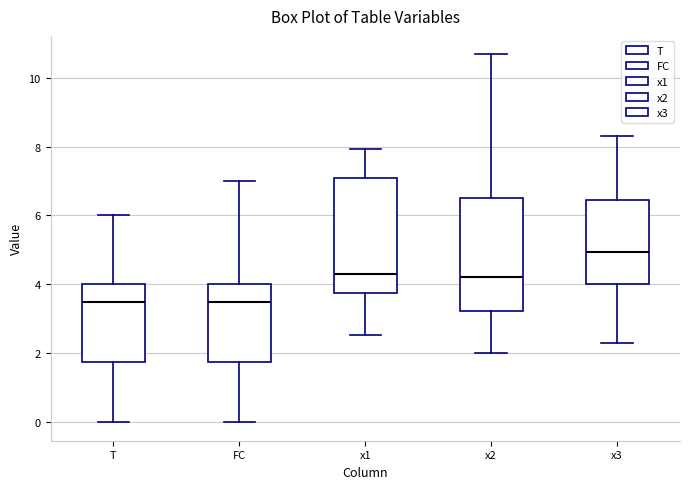

Reading left to right, transcribe this box plot: for each box, give where its median line is, the range the box spans, and where its two whiskers end, as read against the y-axis. The values are not printed on the chart, so give them approximately, as read against the axis.

T: median 3.6, box 1.8 to 4.0, whiskers 0.0 to 6.0
FC: median 3.6, box 1.8 to 4.0, whiskers 0.0 to 7.0
x1: median 4.4, box 3.8 to 7.0, whiskers 2.6 to 8.0
x2: median 4.2, box 3.2 to 6.6, whiskers 2.0 to 10.6
x3: median 5.0, box 4.0 to 6.4, whiskers 2.4 to 8.2